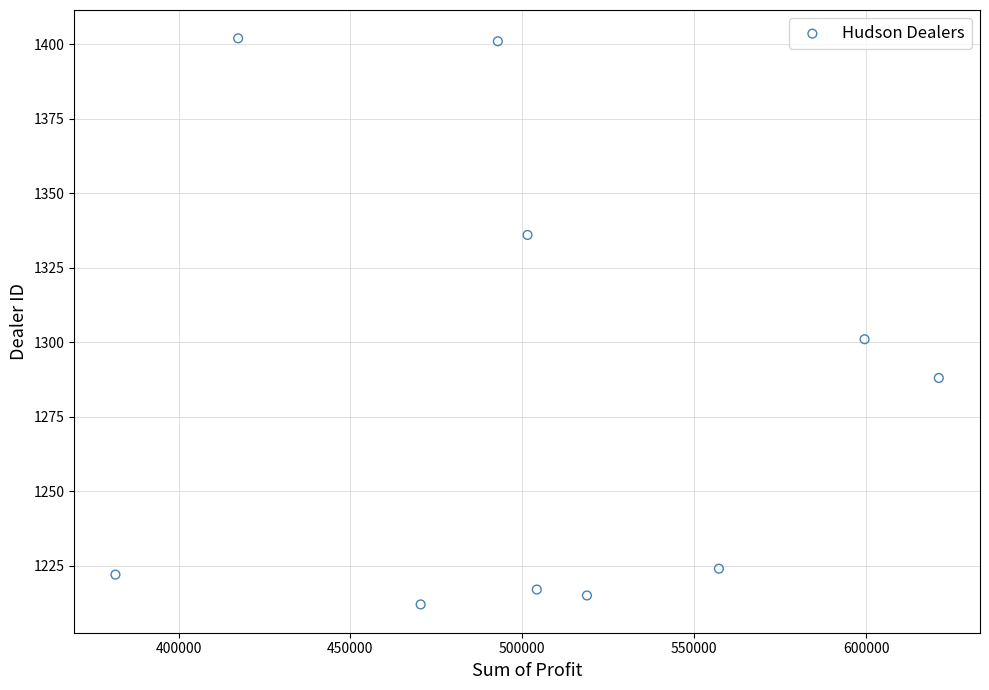

What is the average Y value?

1282